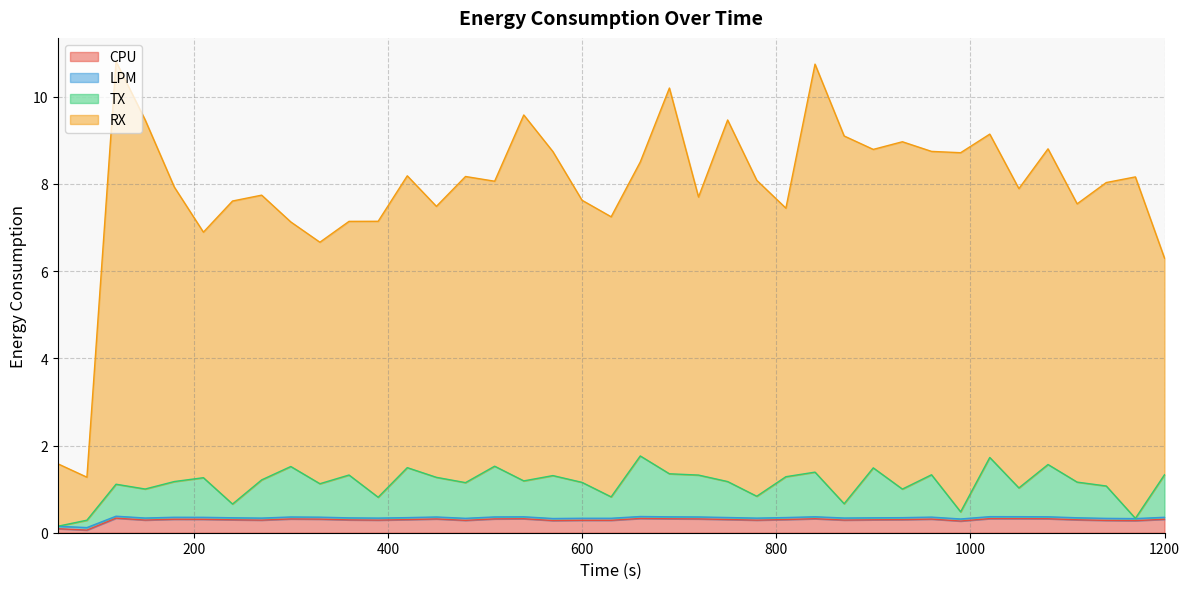

What is the maximum value for CPU?

0.3